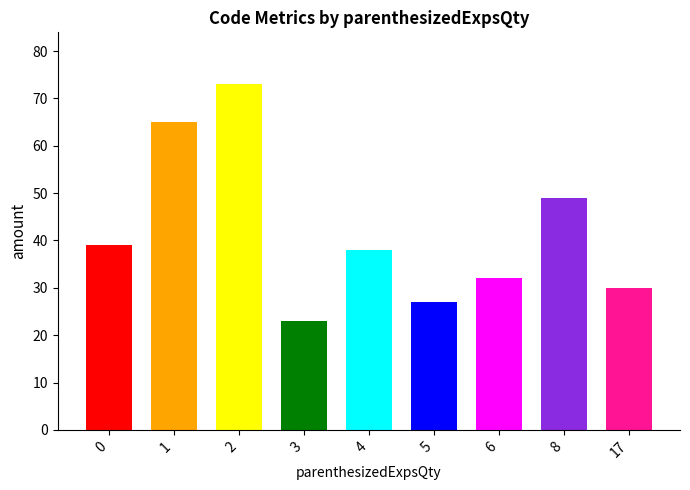

Reading right to left, transcribe all the data shown in this chart.

30	49	32	27	38	23	73	65	39